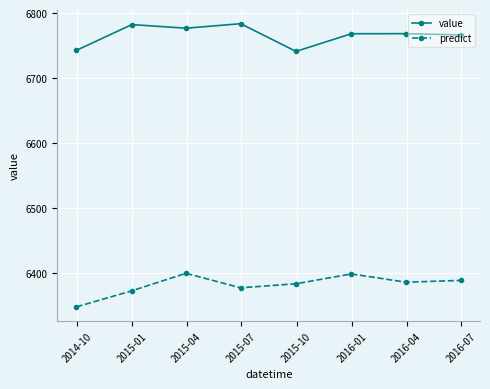

True or false: predict and value cross at least once.

False